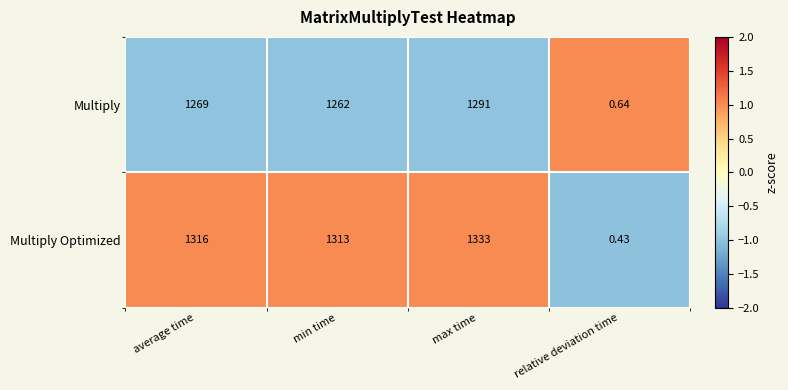

Rank the series by their maximum value, from lowest to highest.

Multiply, Multiply Optimized